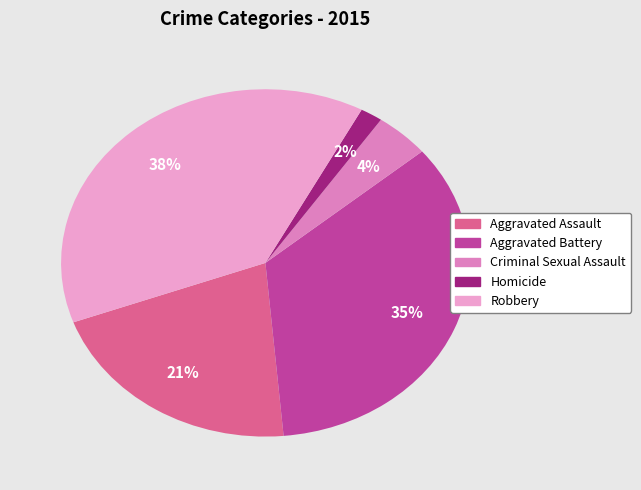

Does Aggravated Battery account for over 50% of the chart?

No